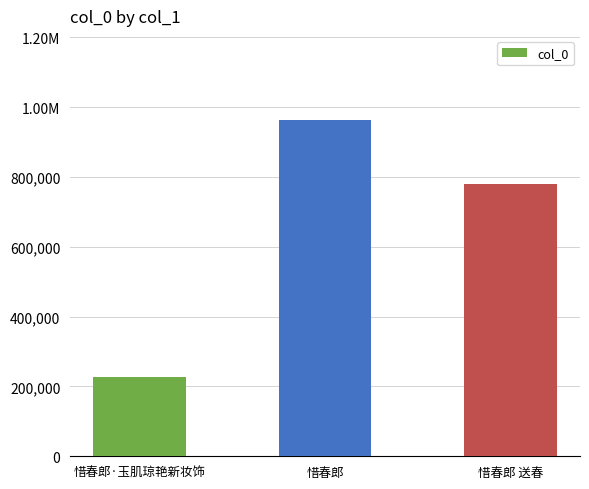

Rank the categories by value from lowest to highest.

惜春郎·玉肌琼艳新妆饰, 惜春郎 送春, 惜春郎